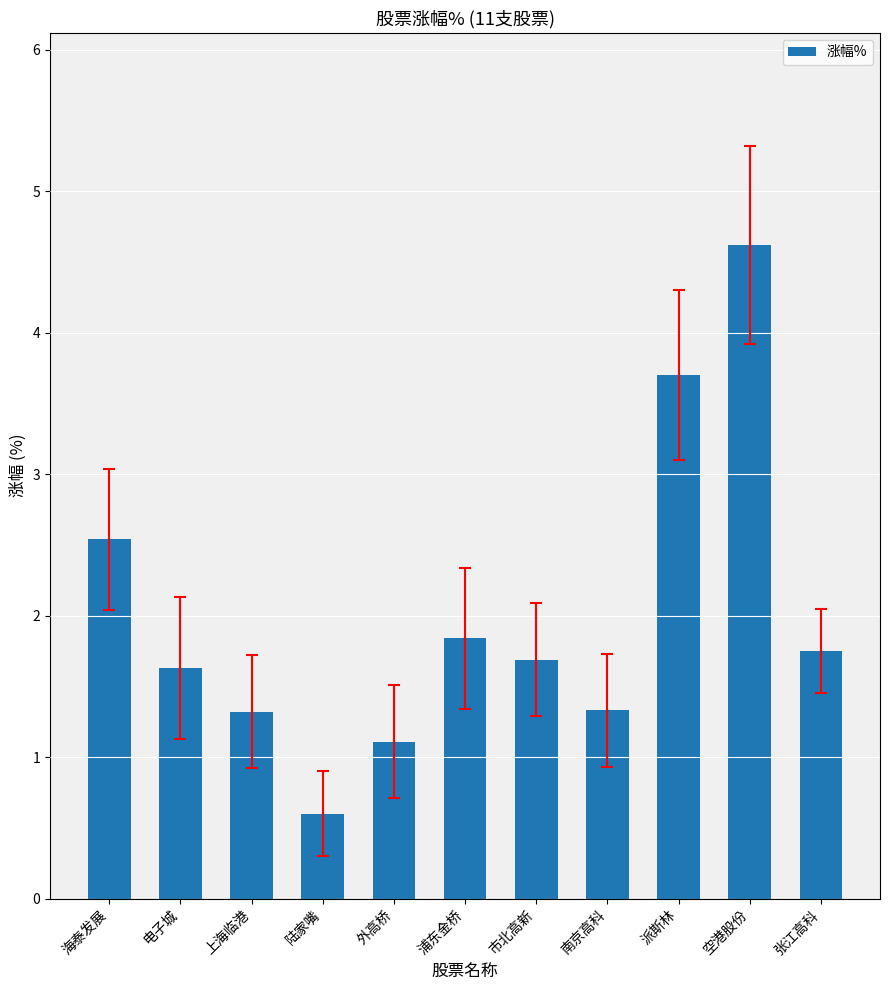

Is it true that the value at 派斯林 is 3.7?

True